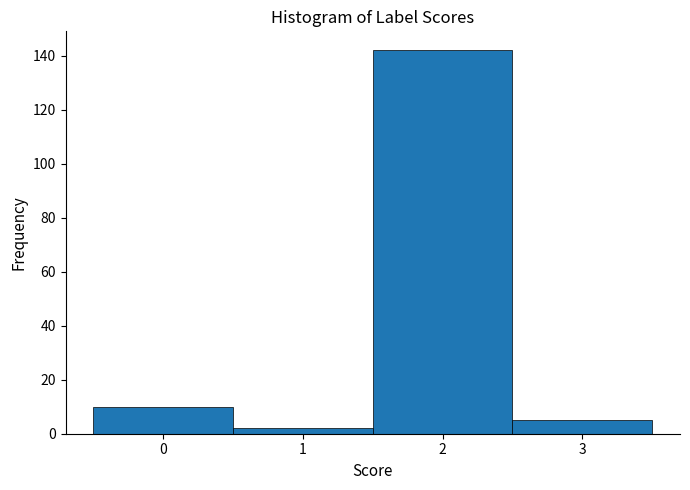

What is the height of the bar covering 2.5 to 3.5 on the x-axis? The values are not printed on the chart, so give them approximately, as read against the axis.

6